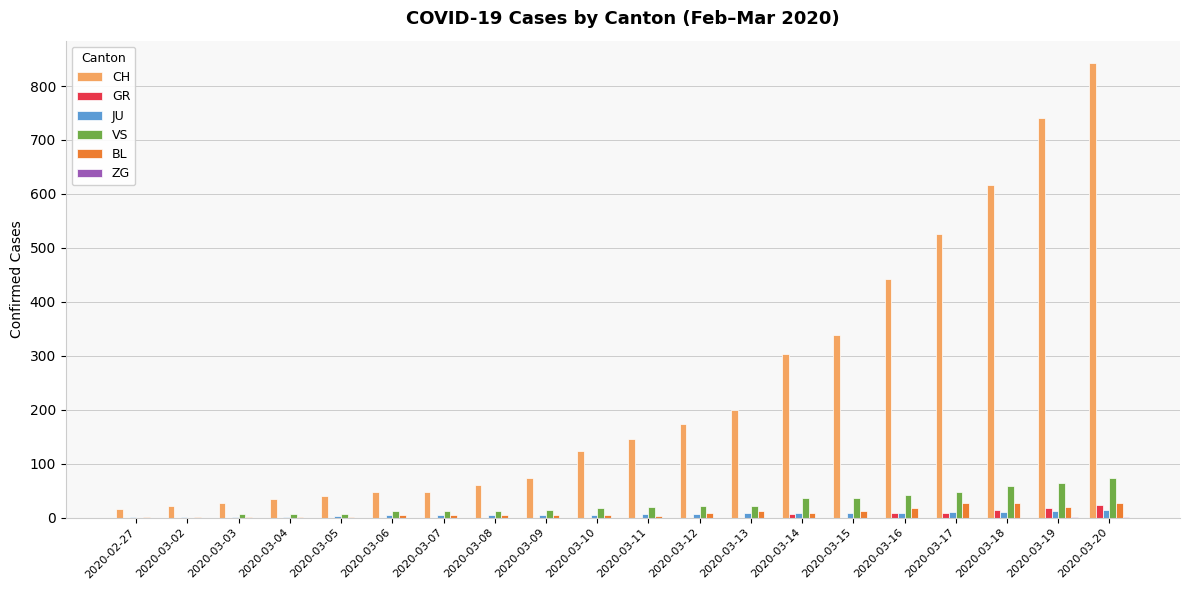

Count the number of categories in the chart.

20